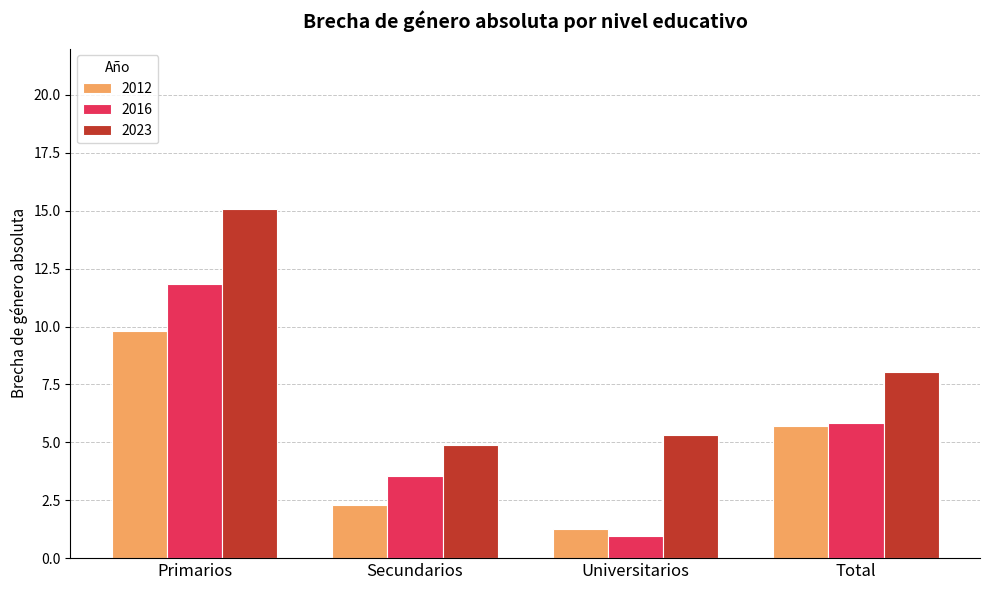

What is the difference between the highest and lowest values at Total?

2.3